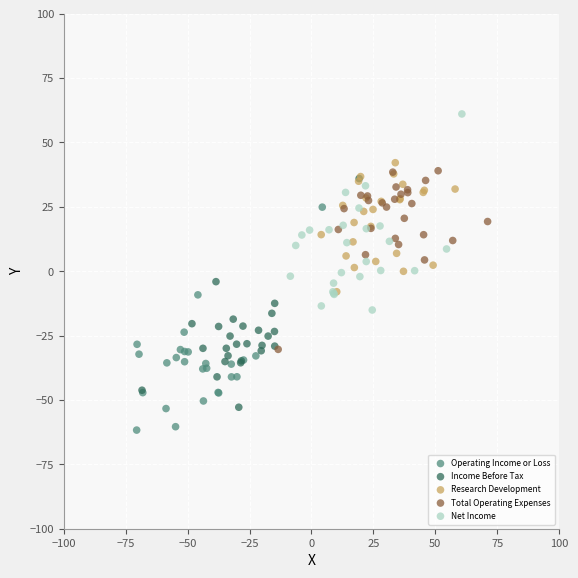

Which series reaches the maximum Y coordinate?

Net Income